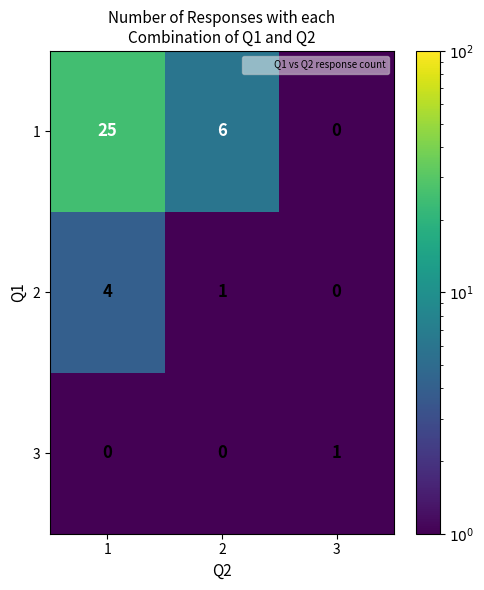

Is it true that 2 equals 1 at 2?

True